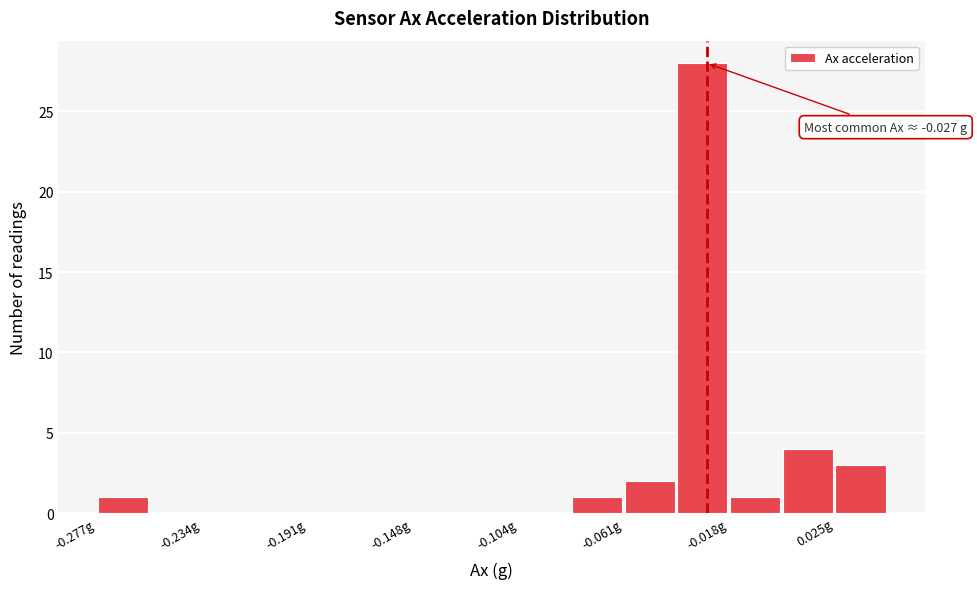

Over which range of the x-axis is the bar tallest?

-0.040 to -0.020